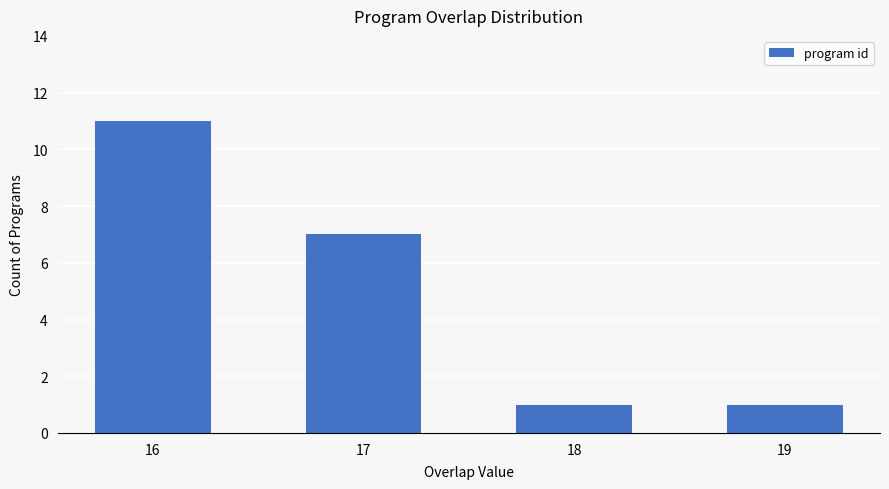

Does the chart contain stacked bars?

No